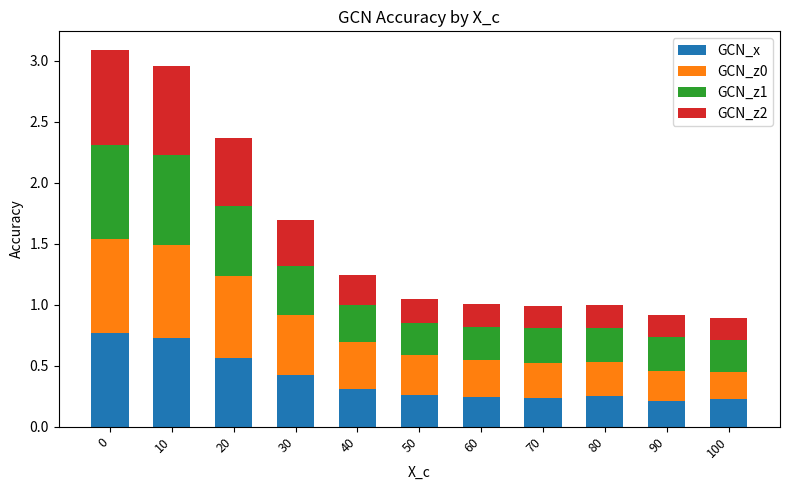

What is the total value across all series at 80?

1.0